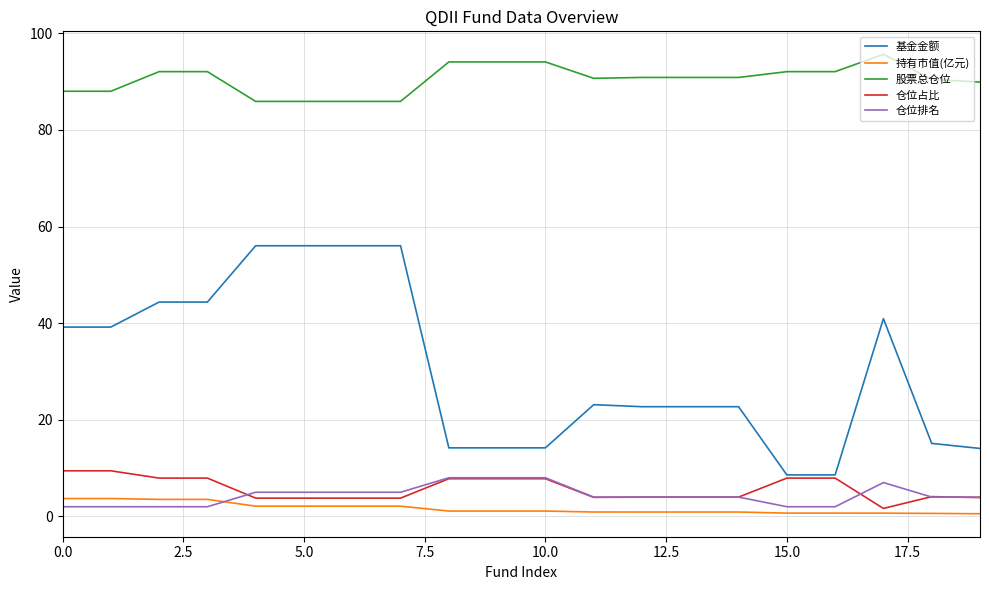

Which series has the largest total across all categories?

股票总仓位